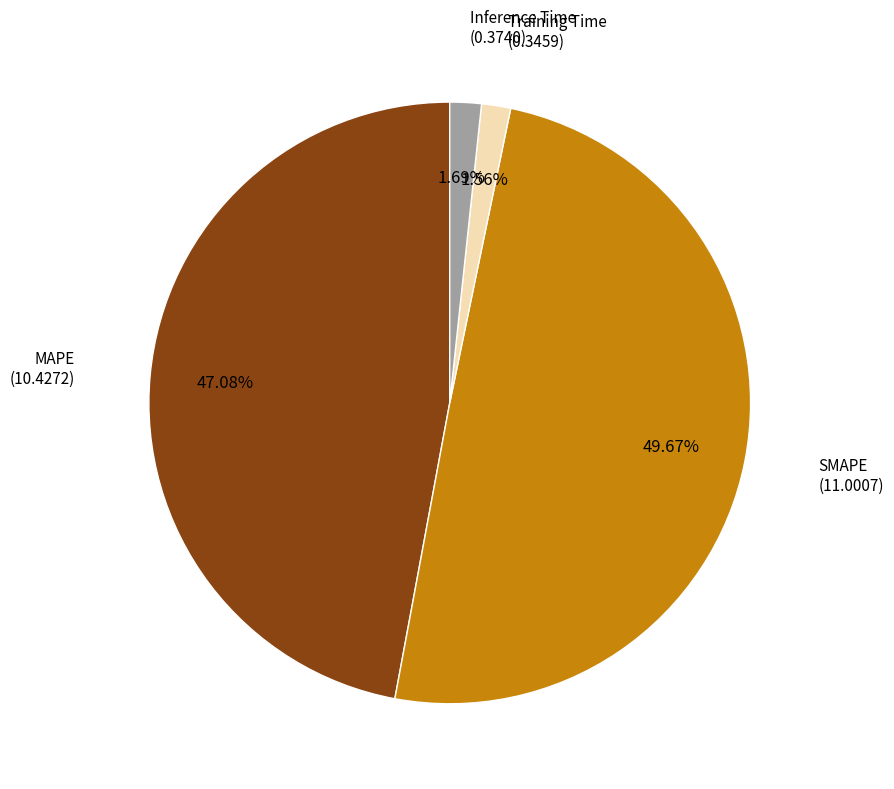

Is there any slice that represents more than half of the pie?

No